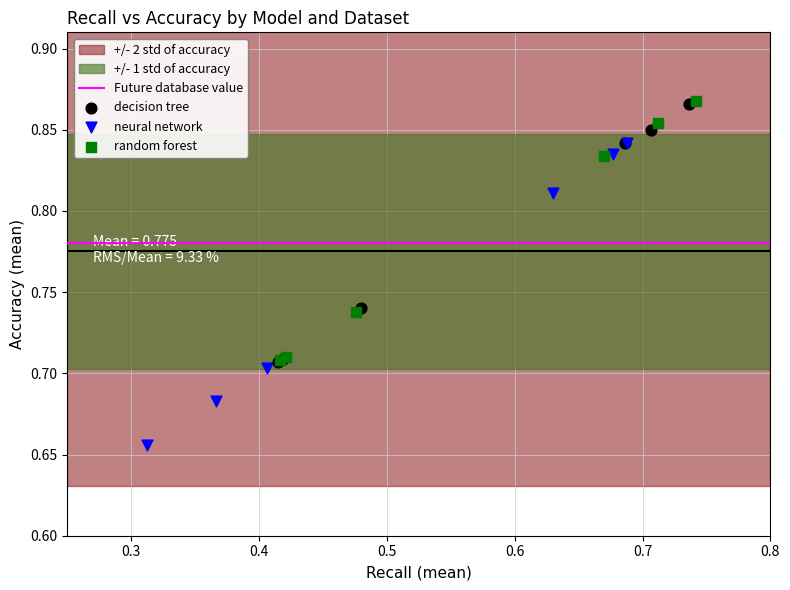

Which series contains the lowest Y value?

neural network